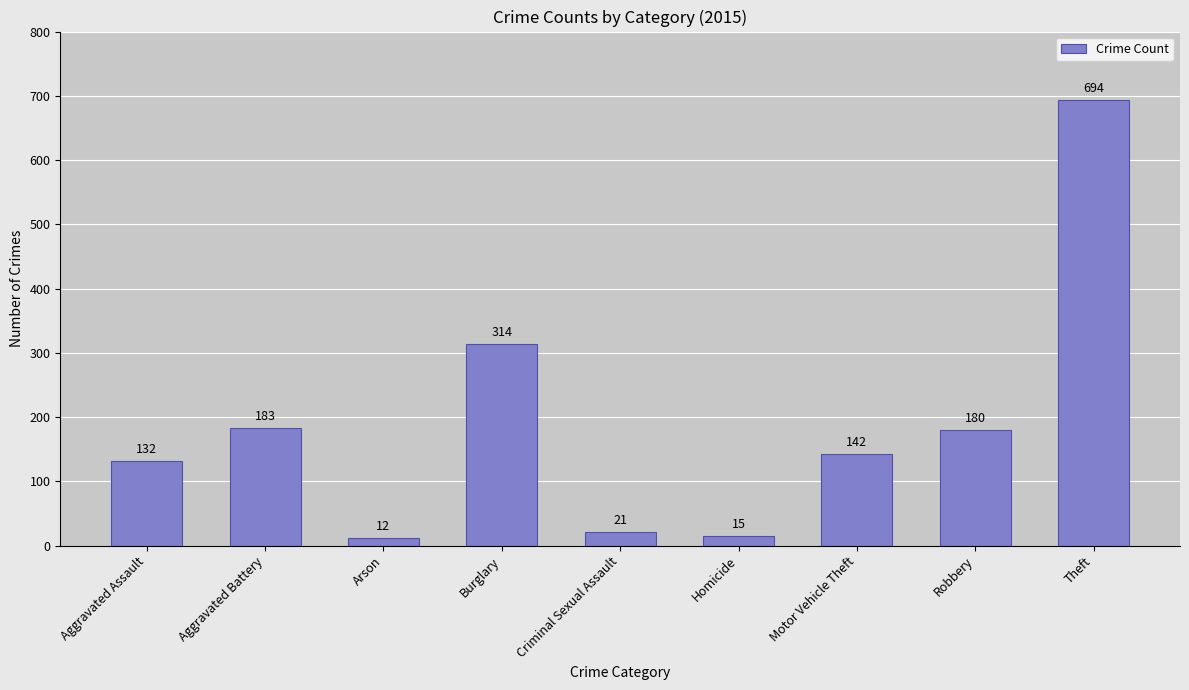

Is it true that the value at Aggravated Battery is 183?

True